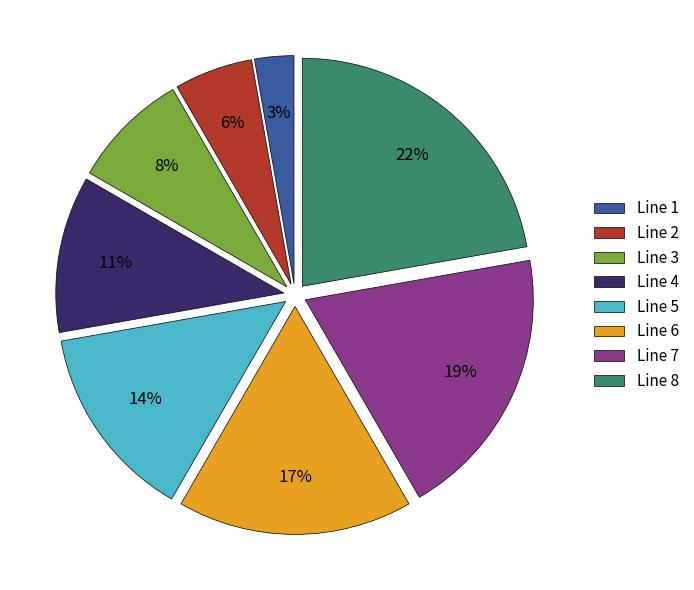

To the nearest percent, what is the difference between the largest and smallest slice percentages?

19%